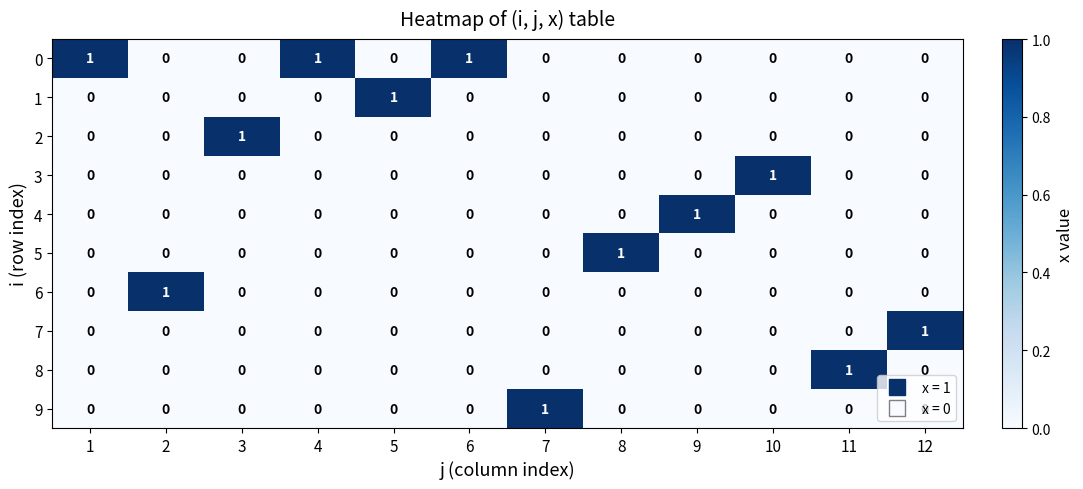

Count the 8 values in the range 0 to 1.

12